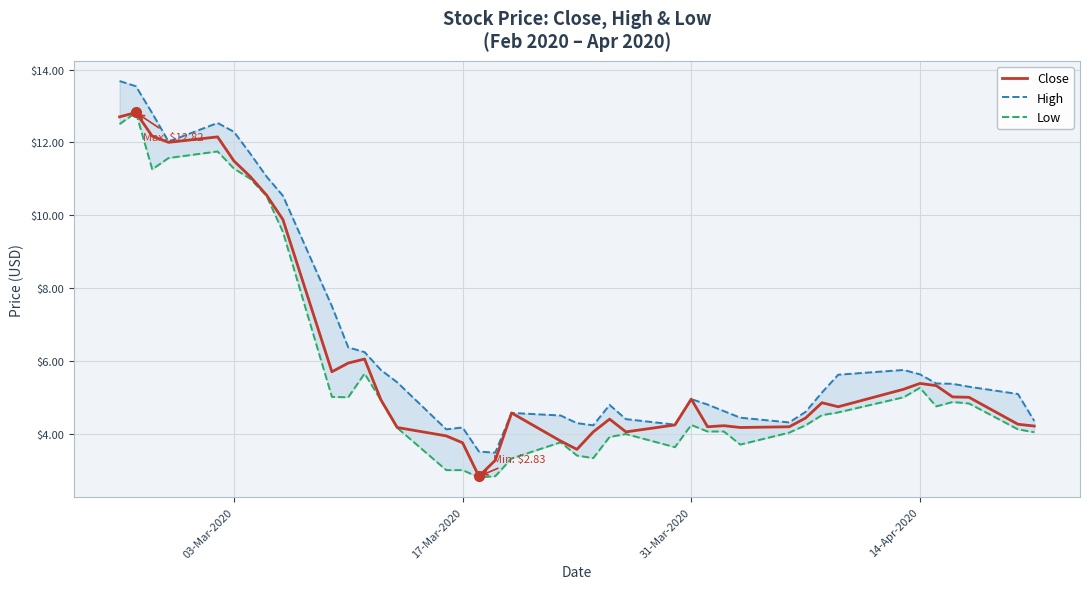

The value of Close at 03-Mar-2020 is 11.5. True or false?

True